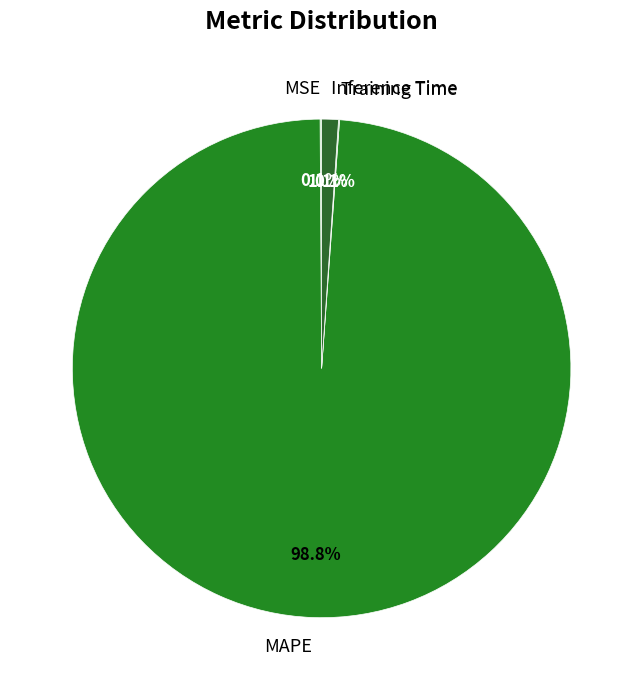

Which slice is the largest?

MAPE